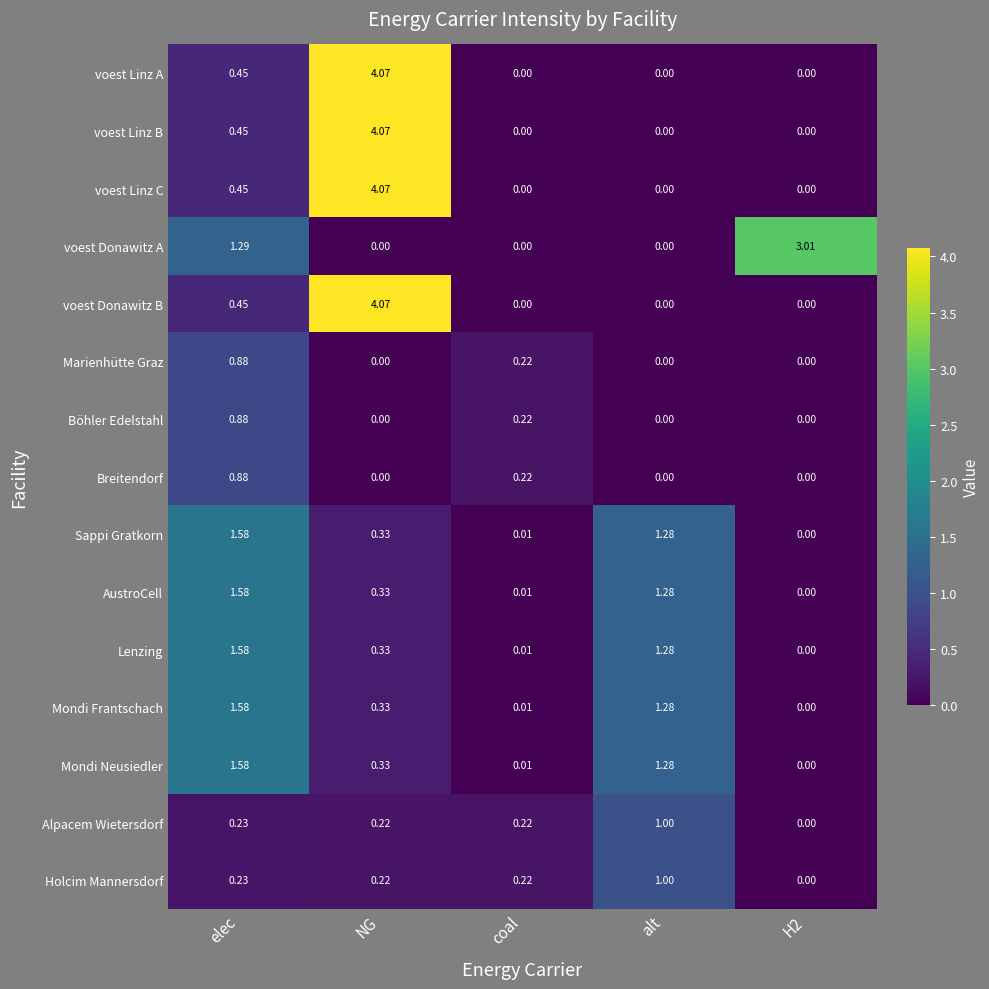

Which label corresponds to the largest value in the chart?

NG